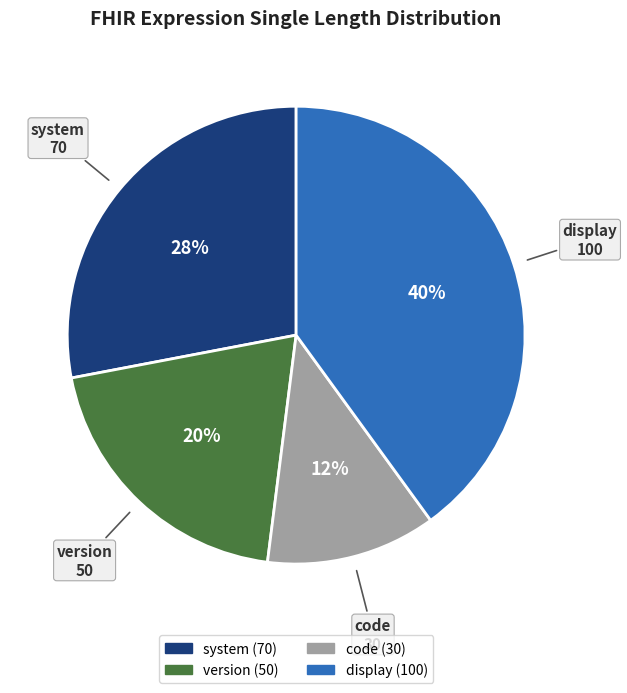

Combined, do display and code account for over 50%?

Yes